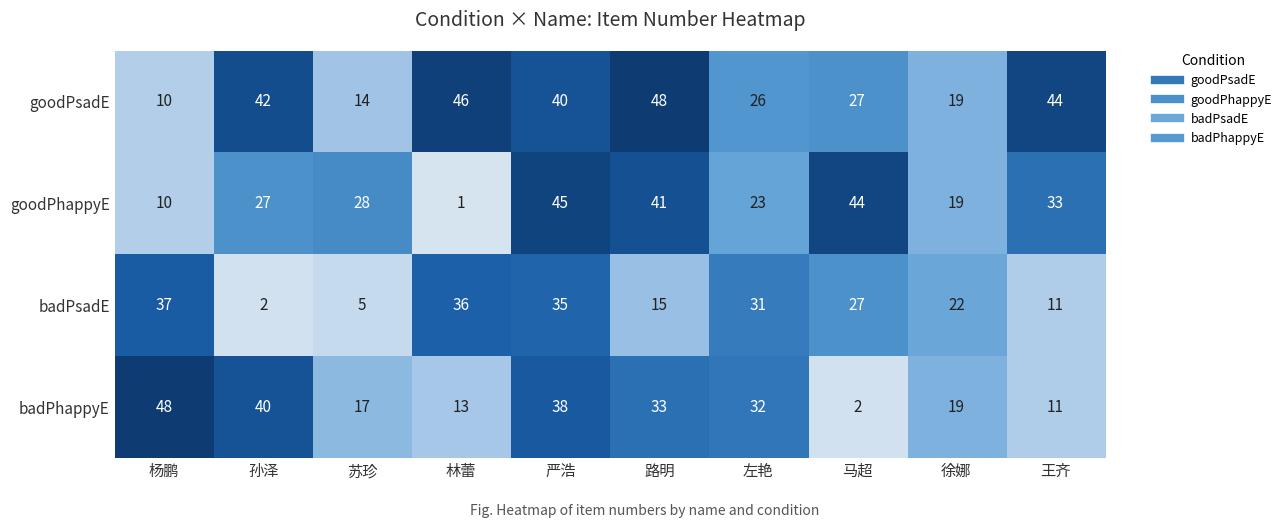

Which series has the widest spread of values?

badPhappyE